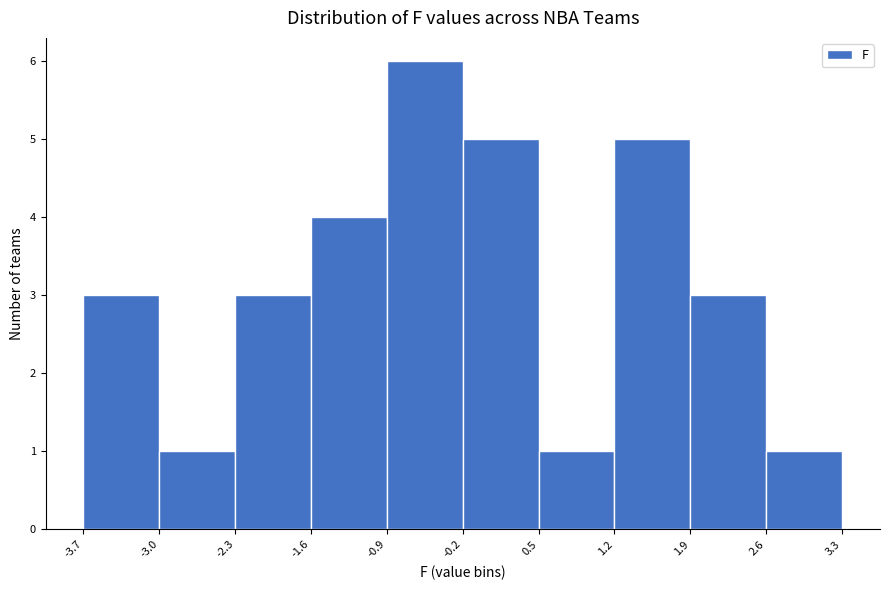

Reading left to right, list every bar in this chart as the range it spans on the x-axis followed by its height. The values are not printed on the chart, so give them approximately, as read against the axis.

-3.7 to -3.0: 3
-3.0 to -2.3: 1
-2.3 to -1.6: 3
-1.6 to -0.9: 4
-0.9 to -0.2: 6
-0.2 to 0.5: 5
0.5 to 1.2: 1
1.2 to 1.9: 5
1.9 to 2.6: 3
2.6 to 3.3: 1